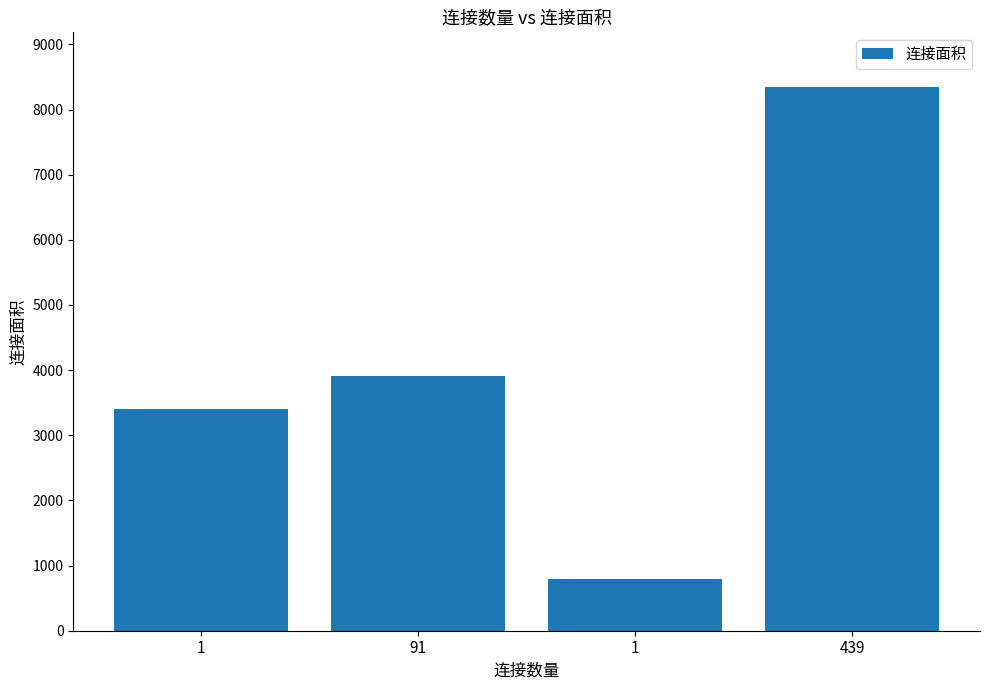

Reading left to right, transcribe all the data shown in this chart.

3397	3913	790	8350